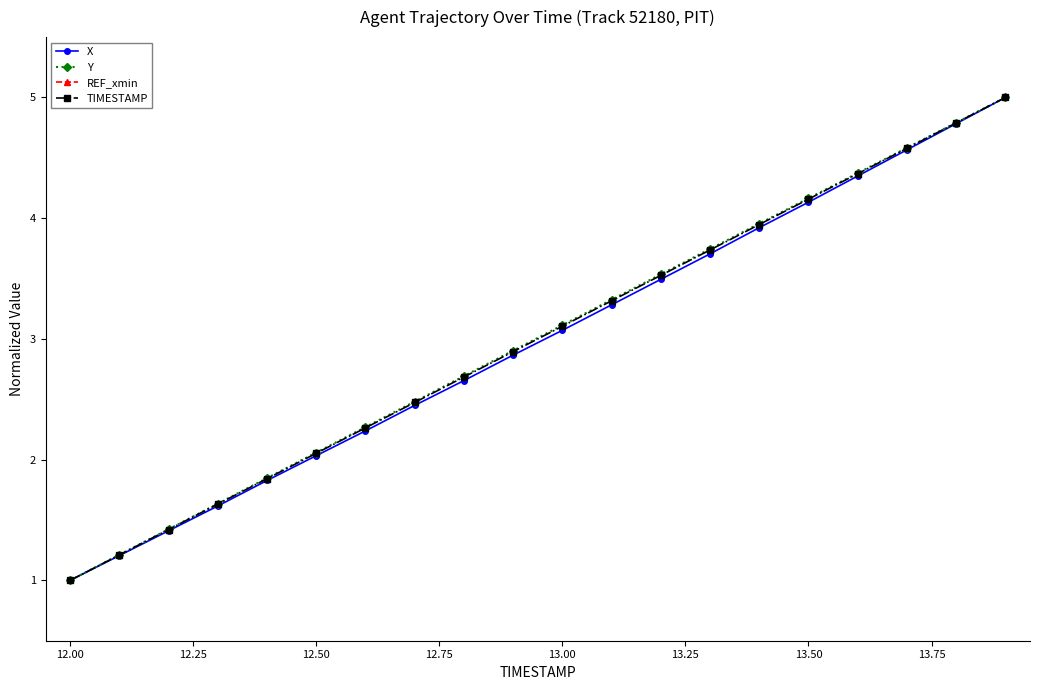

What is the difference between the maximum and second lowest values in the X series?

3.8